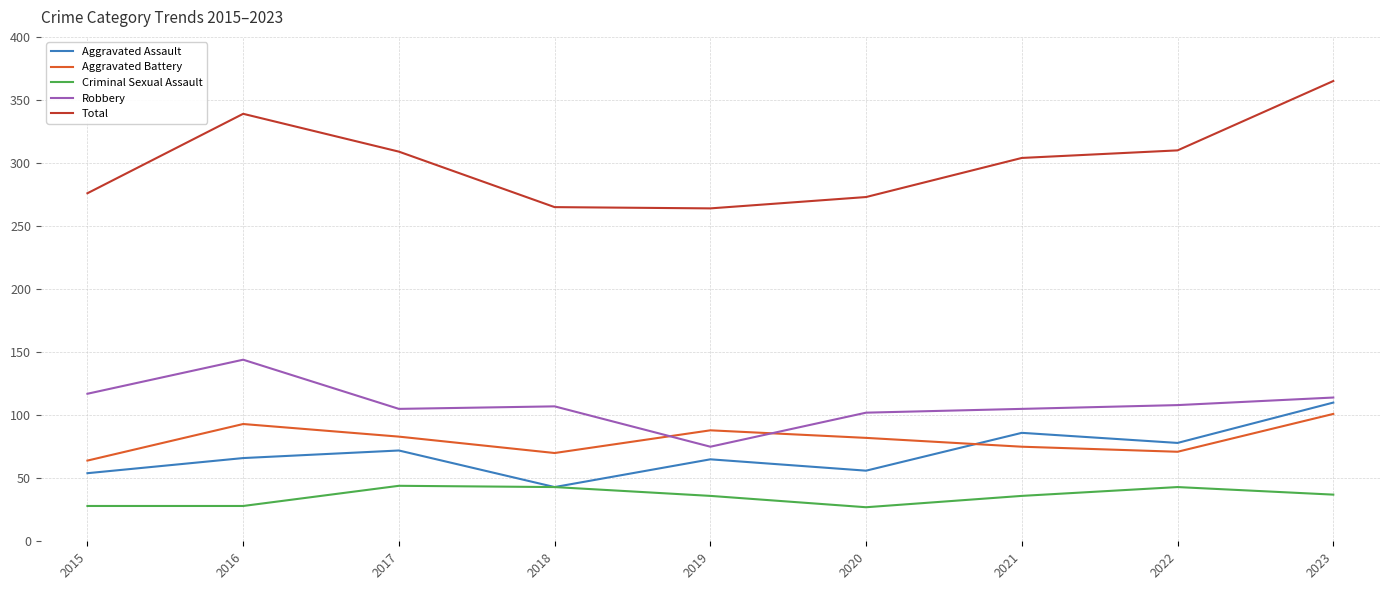

What is the spread (max minus min) of values at 2016?

311